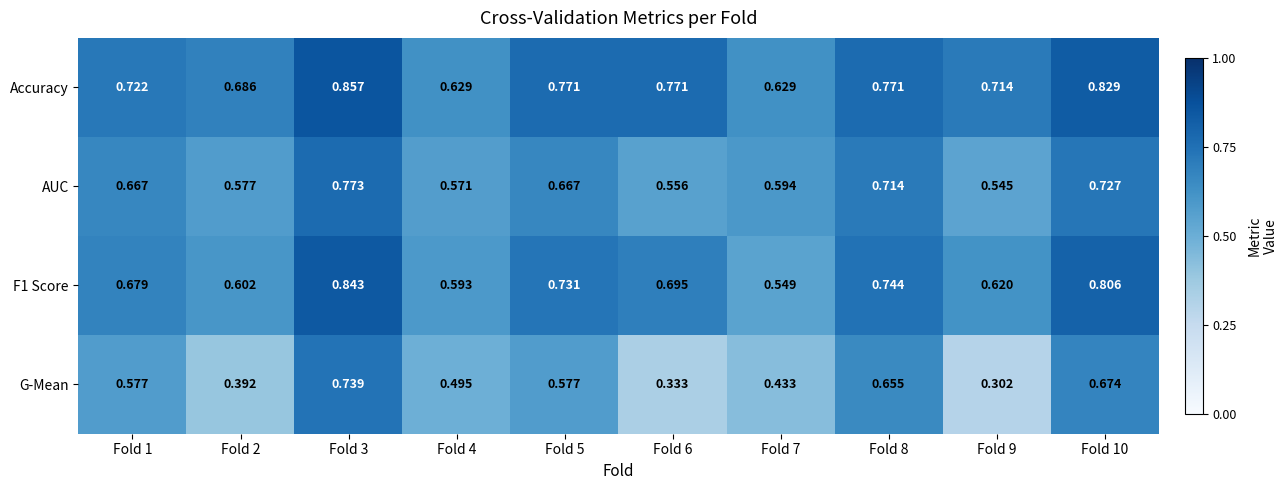

Which series changed the most between Fold 4 and Fold 5?

Accuracy